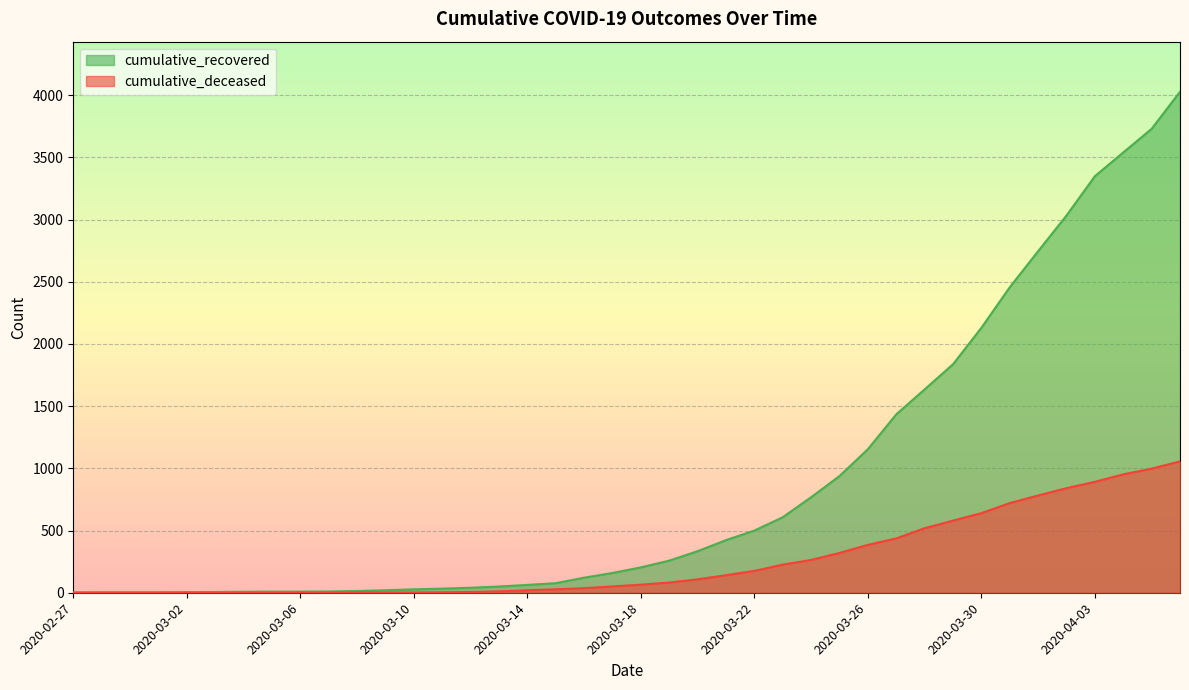

What is the value of the cumulative_recovered point at the 23rd from the left?

334